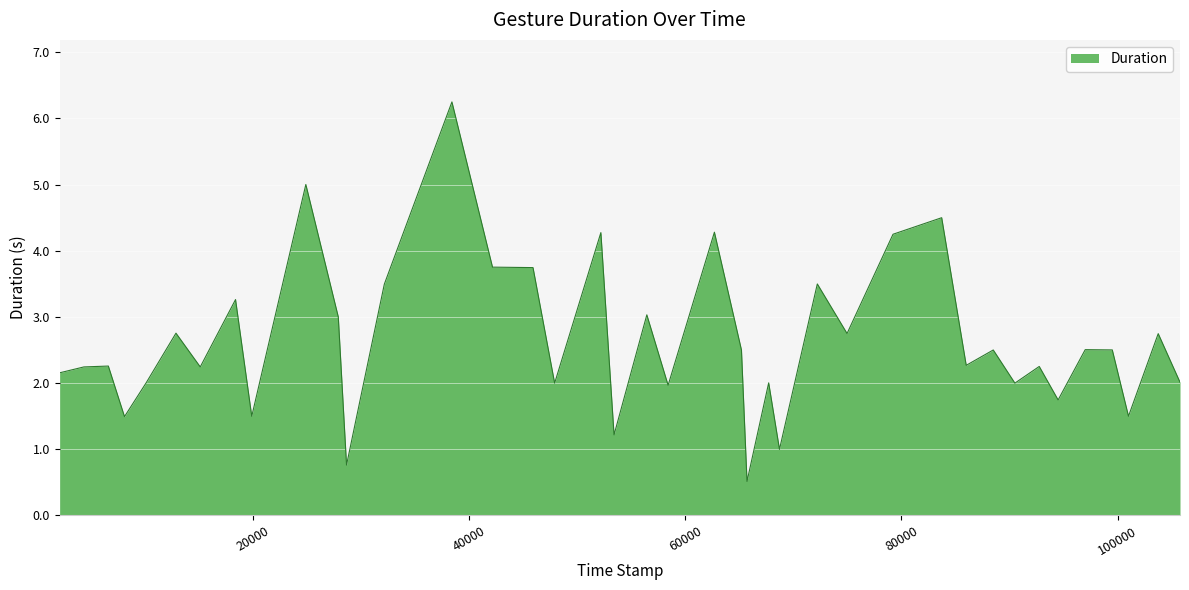

What is the minimum value shown in the chart?

0.5